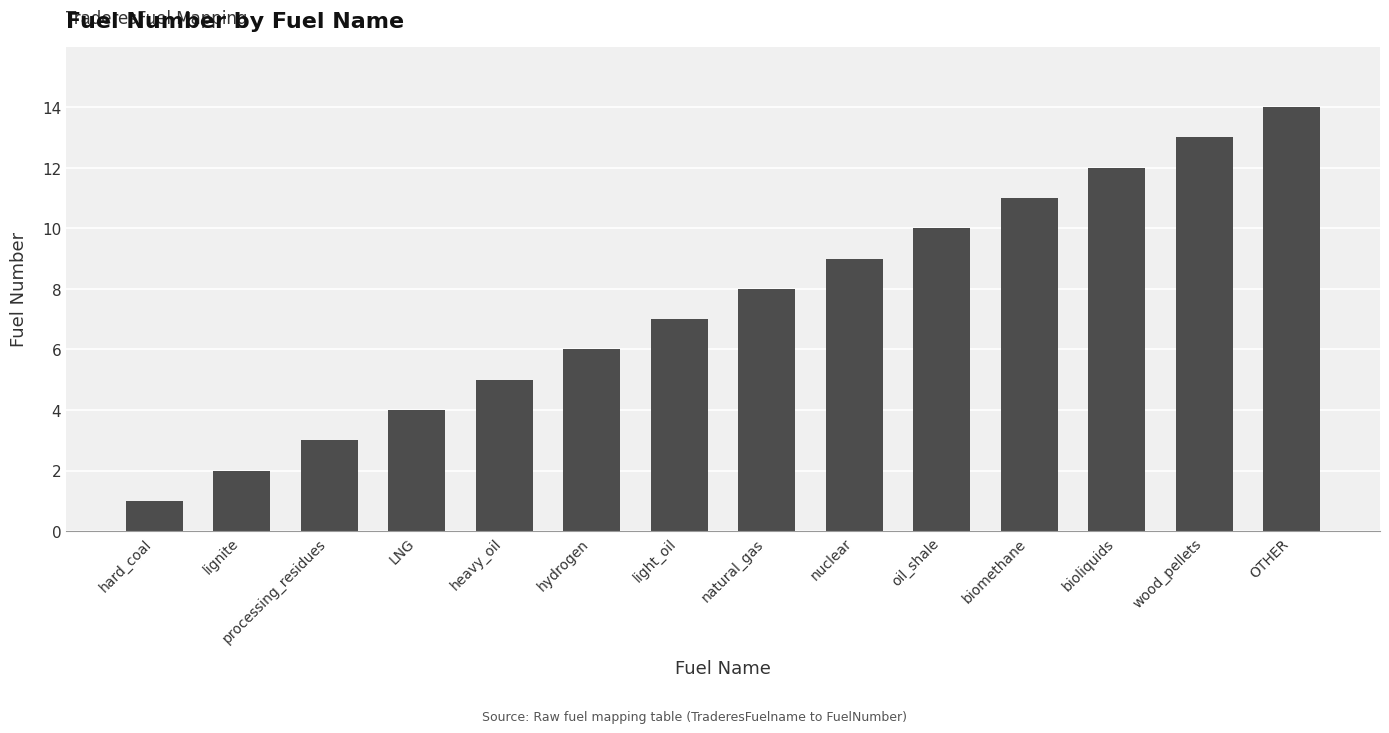

Which label corresponds to the largest value in the chart?

OTHER